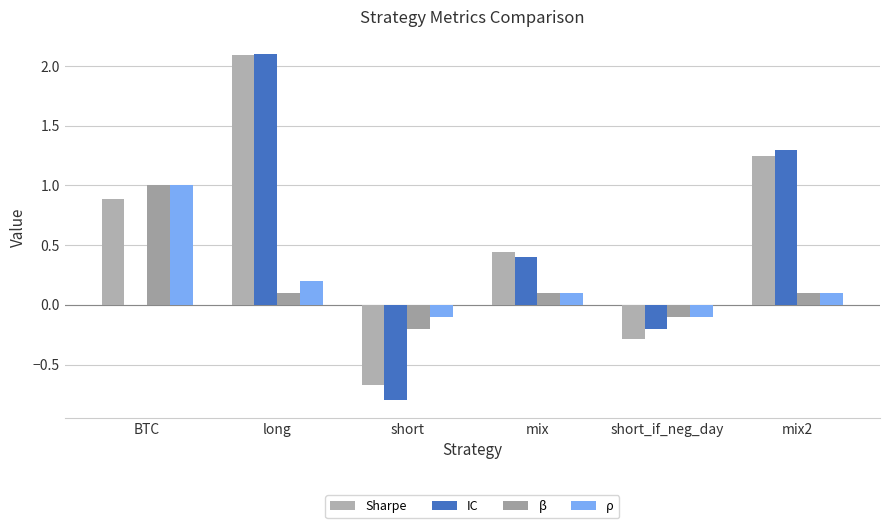

Is the value of Sharpe at short greater than the value of β at long?

No